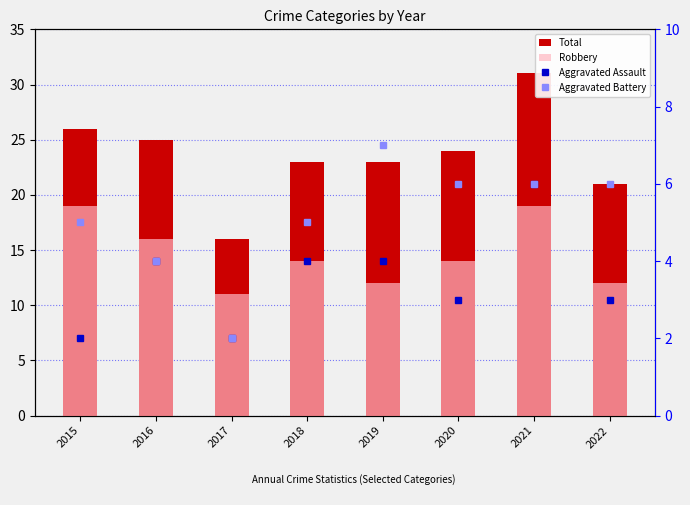

What value does the Robbery series have at 2016?

16